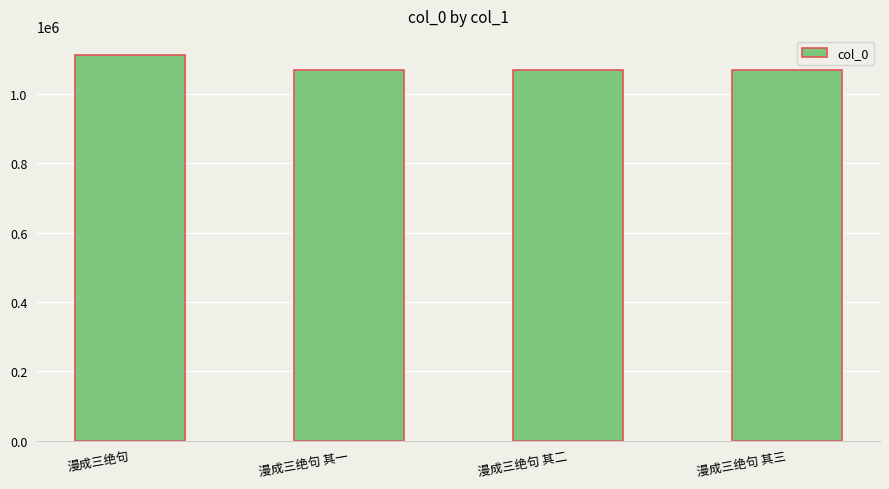

How many distinct data groups are displayed?

1